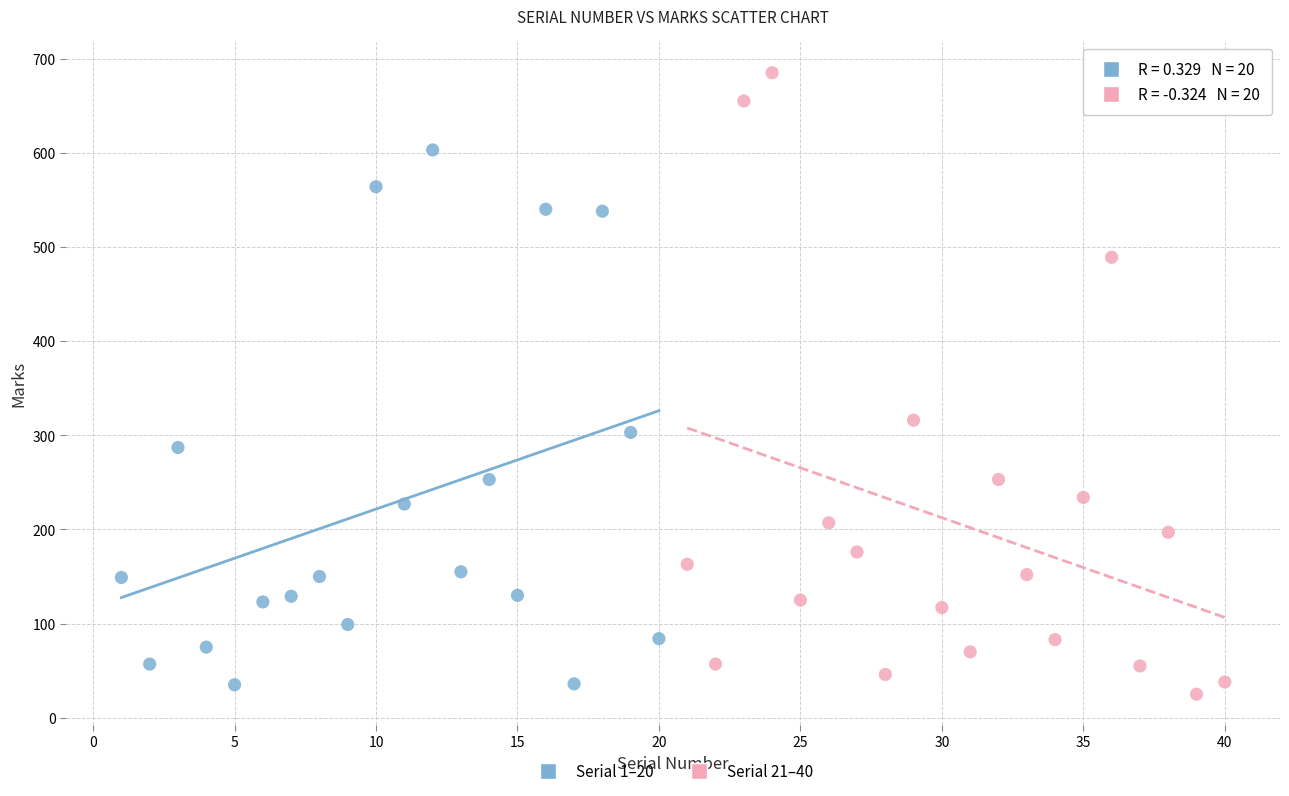

What are all the series names shown in the legend?

Serial 1–20, Serial 21–40